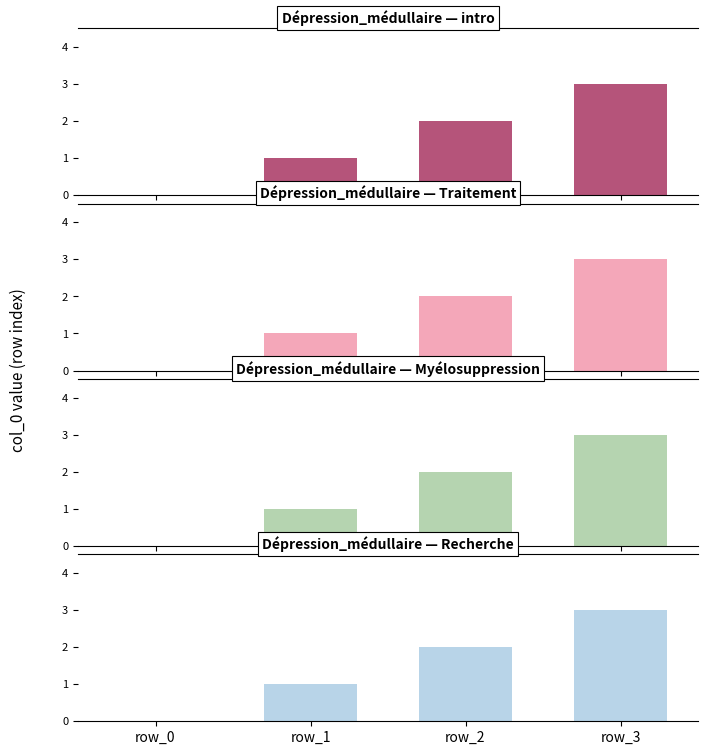

The value of Dépression_médullaire — intro at row_0 is 1. True or false?

False